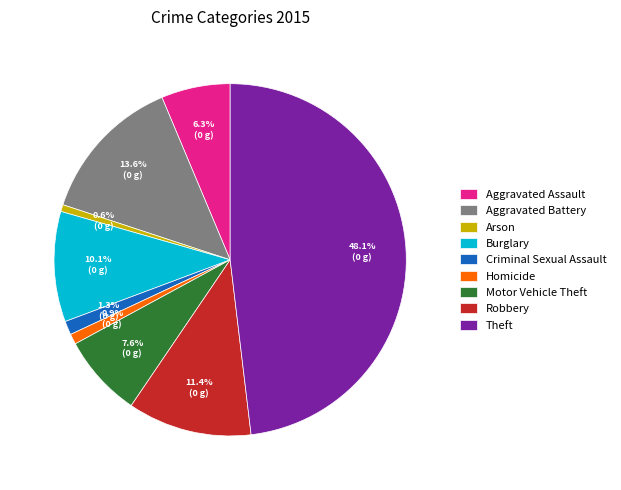

Is it true that Arson is 14% of the pie?

False